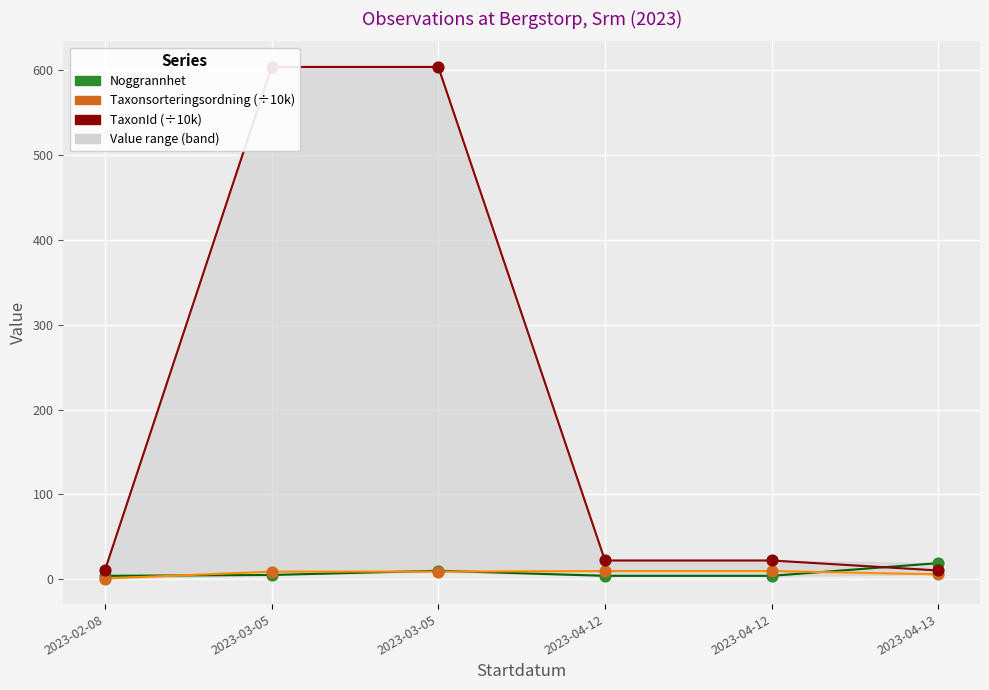

Is the value of Taxonsorteringsordning (÷10k) at 2023-04-12 greater than the value of Noggrannhet at 2023-04-13?

No